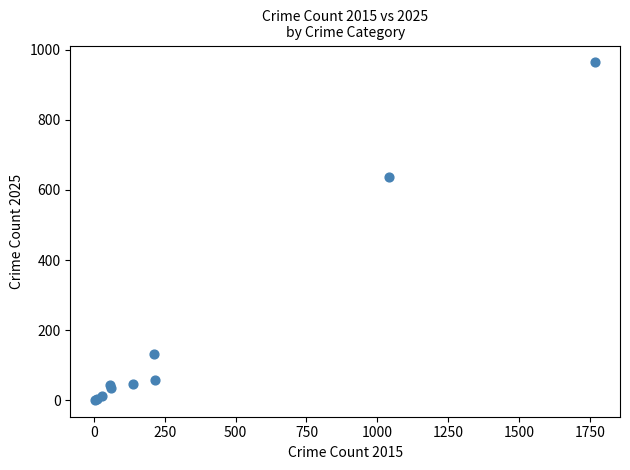

What Y value in the scatter plot is closest to 482?

636